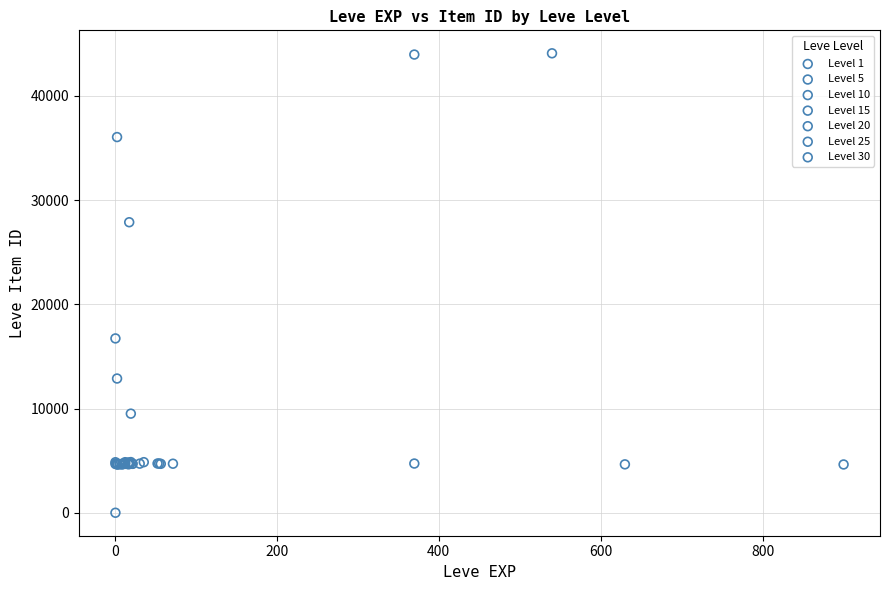

What are all the series names shown in the legend?

Level 1, Level 5, Level 10, Level 15, Level 20, Level 25, Level 30